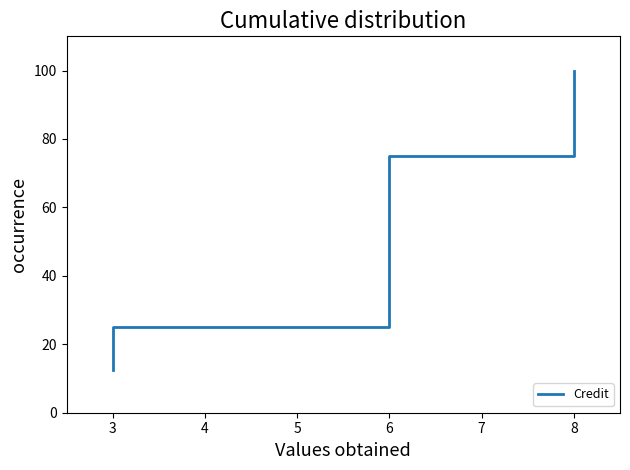

What is the sum of the values at 6 and 7?

137.5